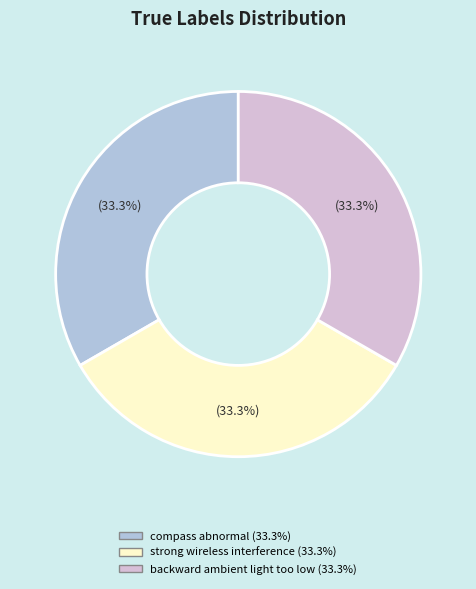

To the nearest percent, what percentage of the pie is backward ambient light too low?

33%